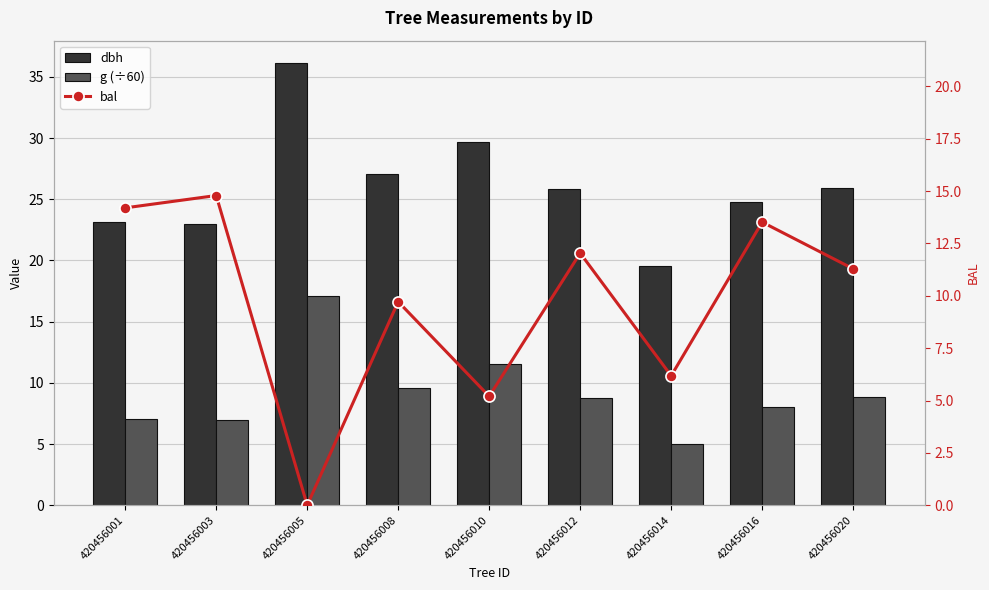

Which has a higher value, 420456001 or 420456020?

420456020